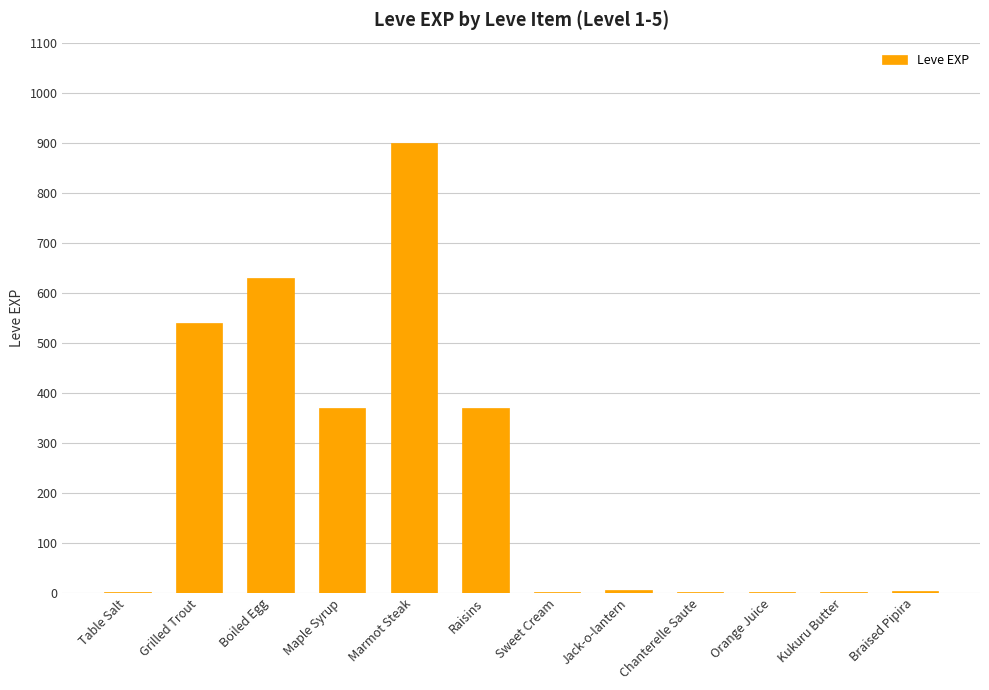

Which category has the highest value across all series?

Marmot Steak